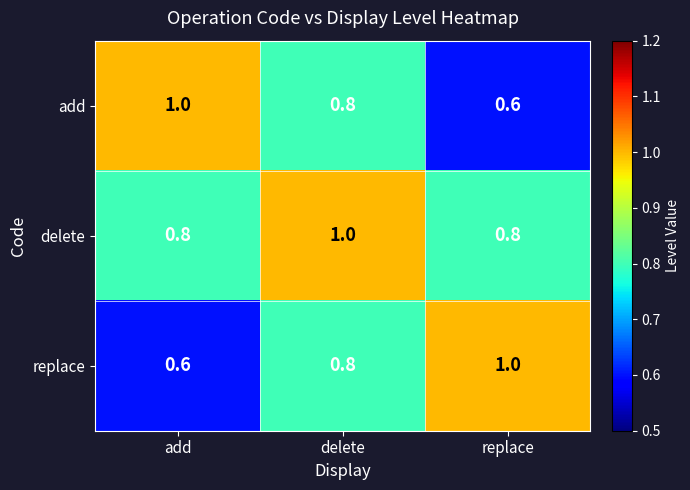

Where is add nearest to the value 0?

replace